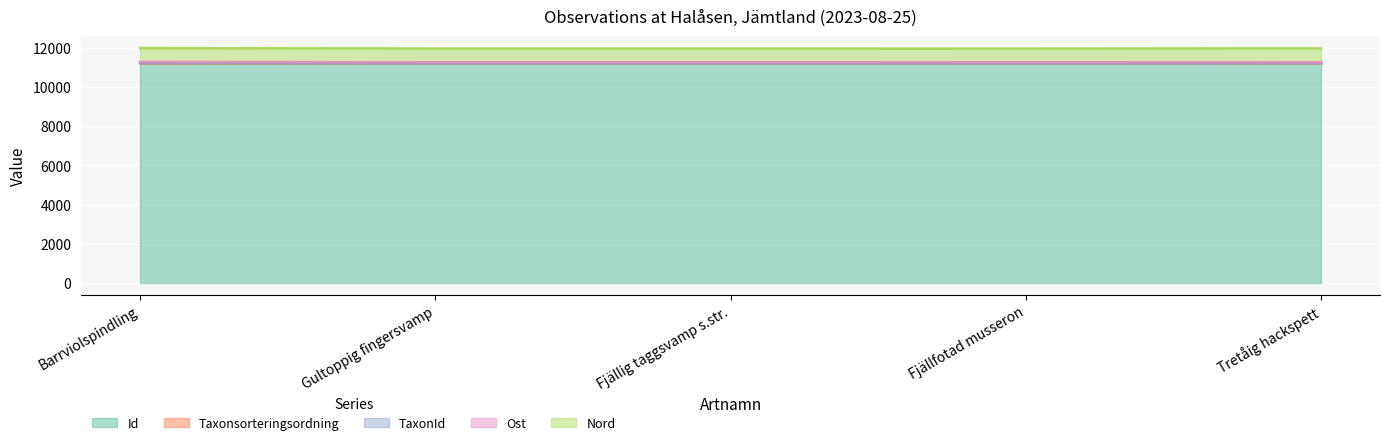

What is the maximum value for Id?

11191.0